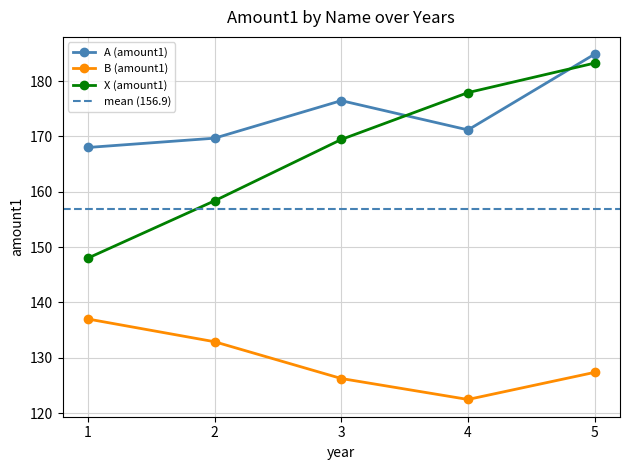

Where is A (amount1) nearest to the value 176?

3